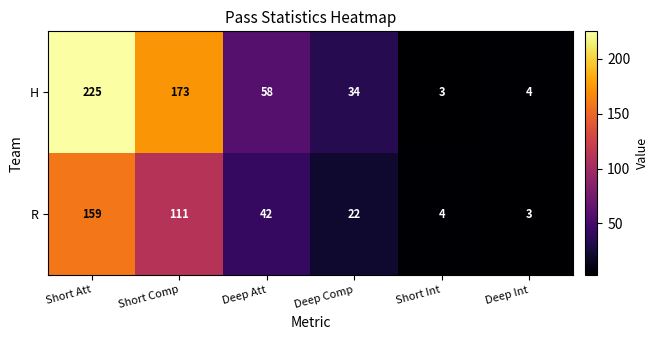

What value does the H series have at Deep Att, to the nearest 50?

50